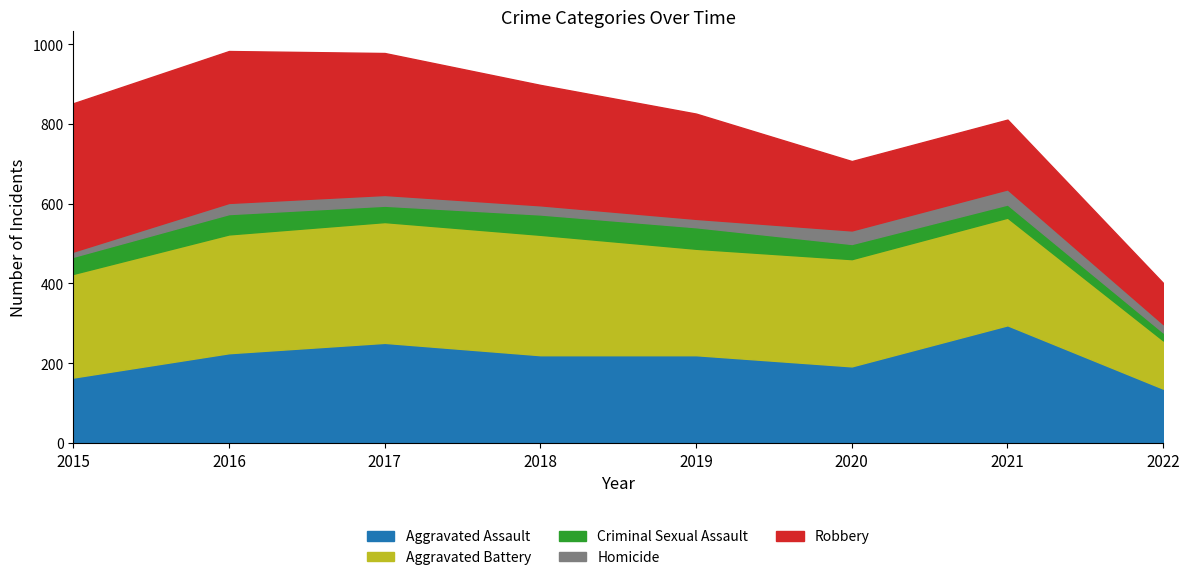

At which category is the sum across all series the highest?

2016